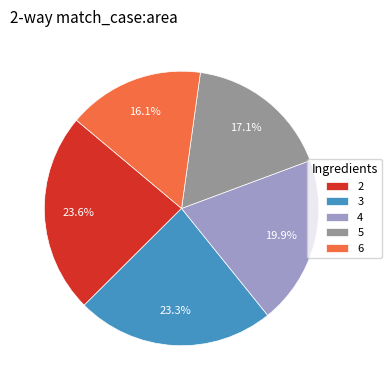

Count the number of slices in the pie.

5